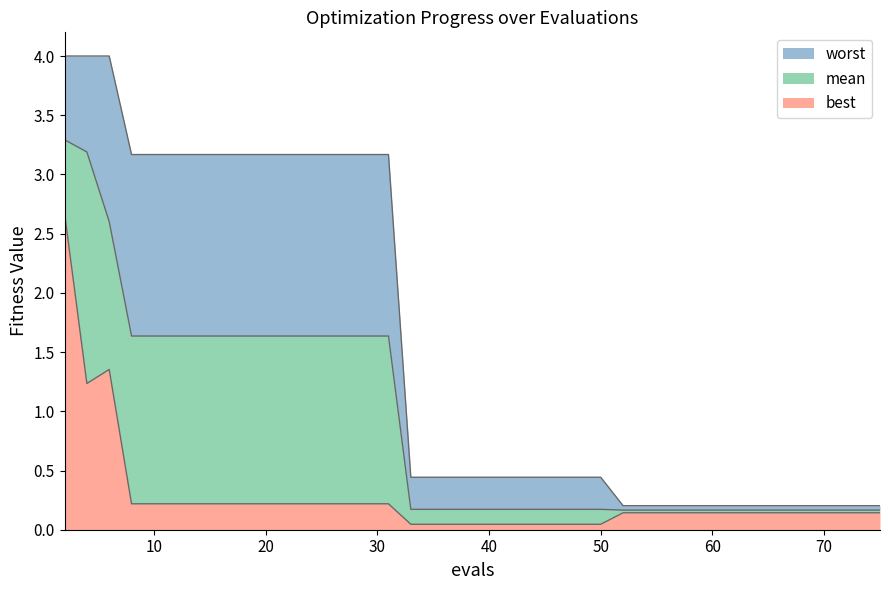

What is the sum of all best values?

10.6